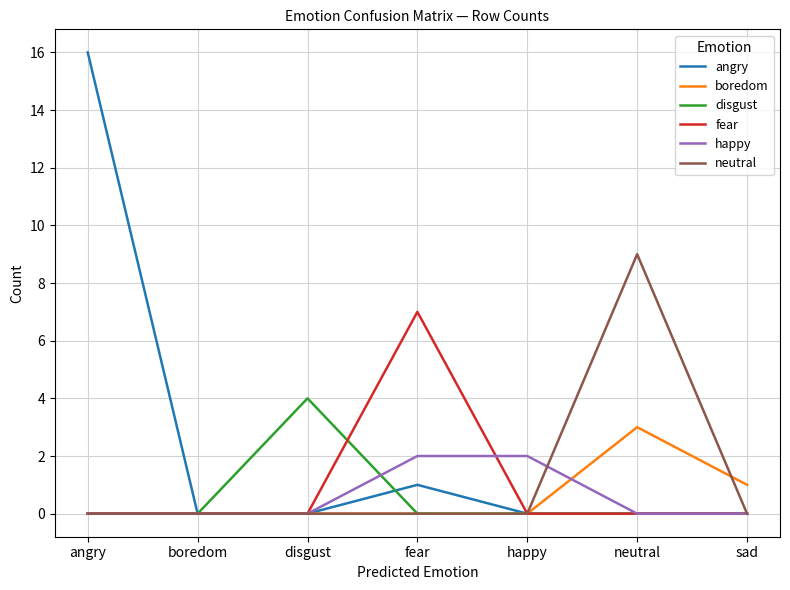

Which series has the largest range (max minus min)?

angry